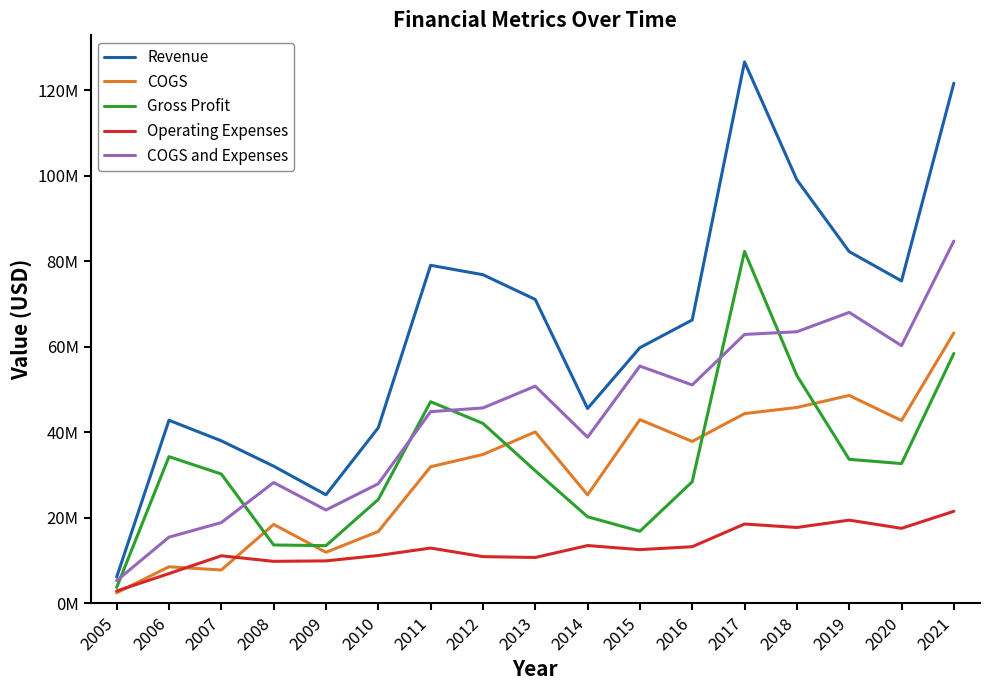

True or false: Revenue and Operating Expenses intersect in this chart.

False